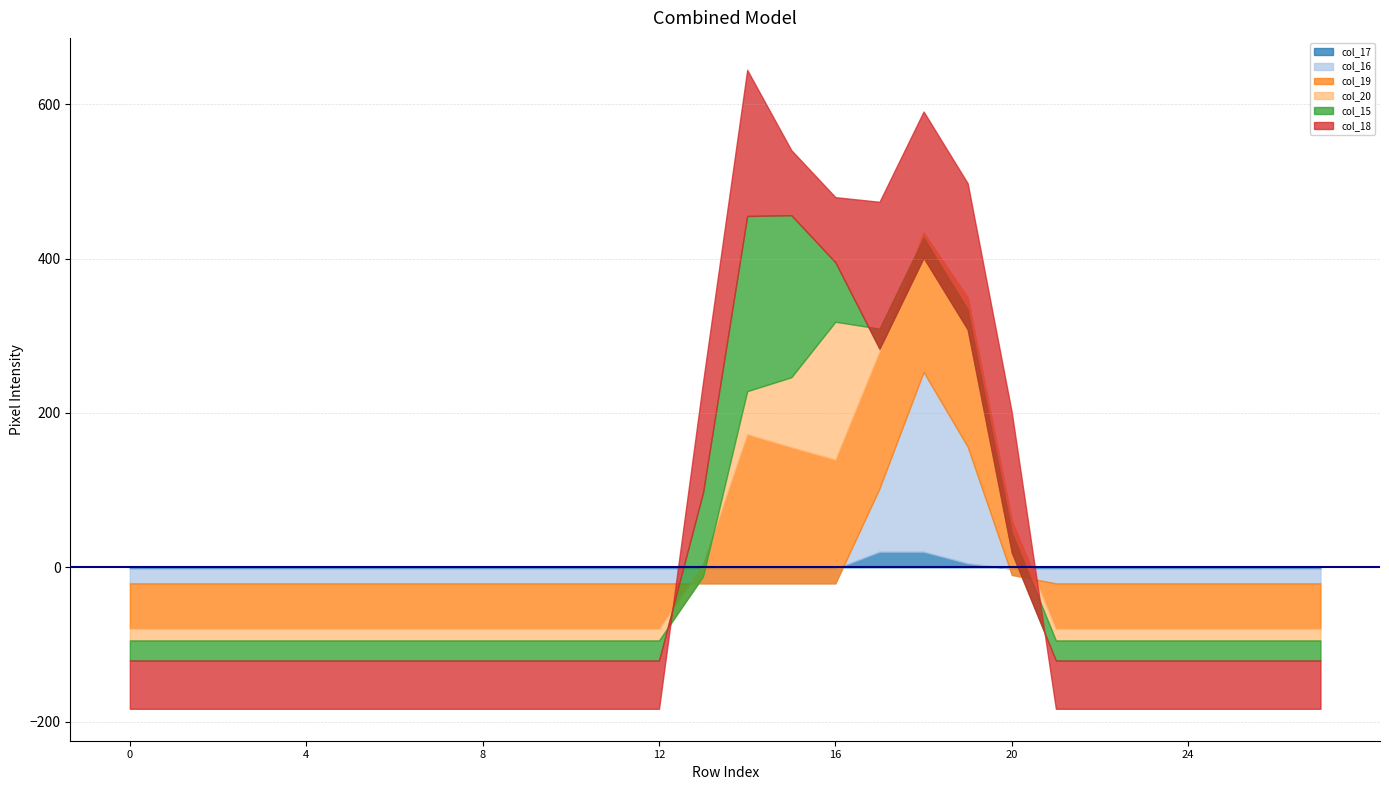

Which series has the largest total across all categories?

col_18